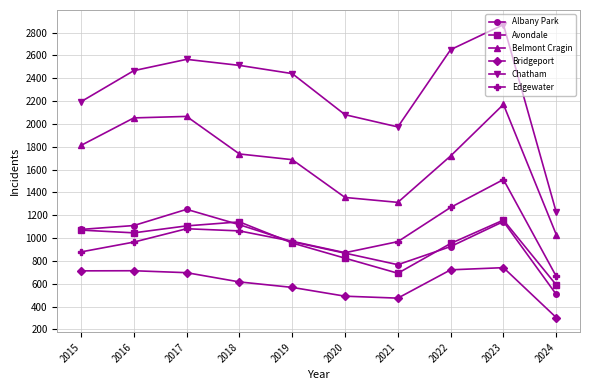

True or false: Avondale has a value of 590 at 2024.

True